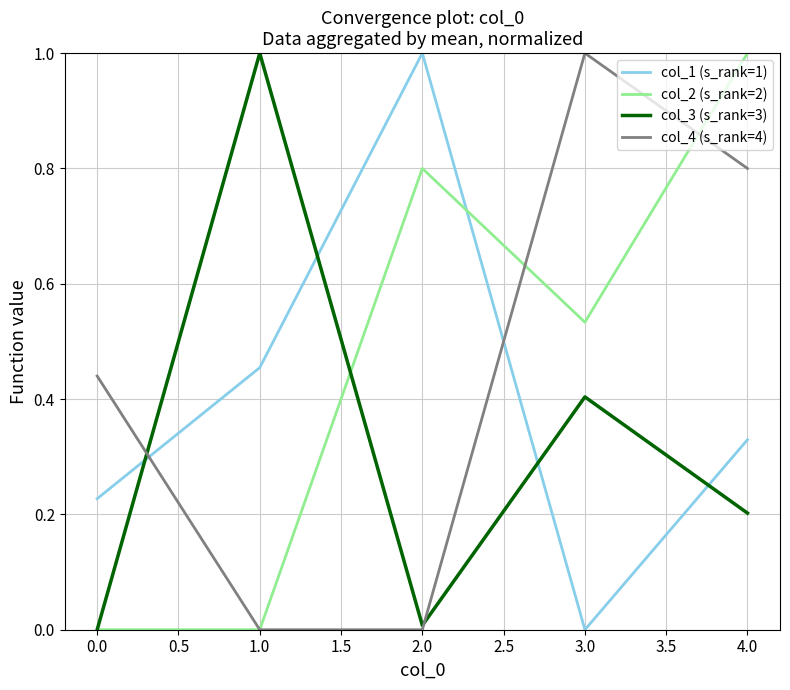

What is the difference between the maximum and minimum values in the col_4 (s_rank=4) series?

1.0